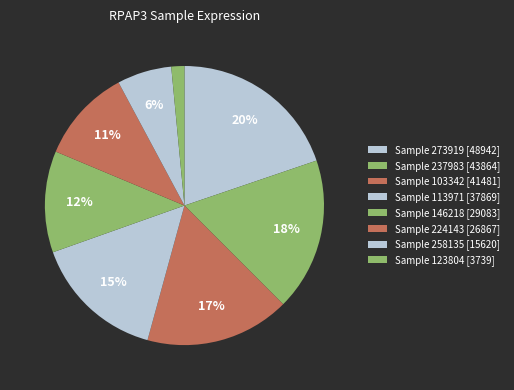

How many slices are in this pie chart?

8